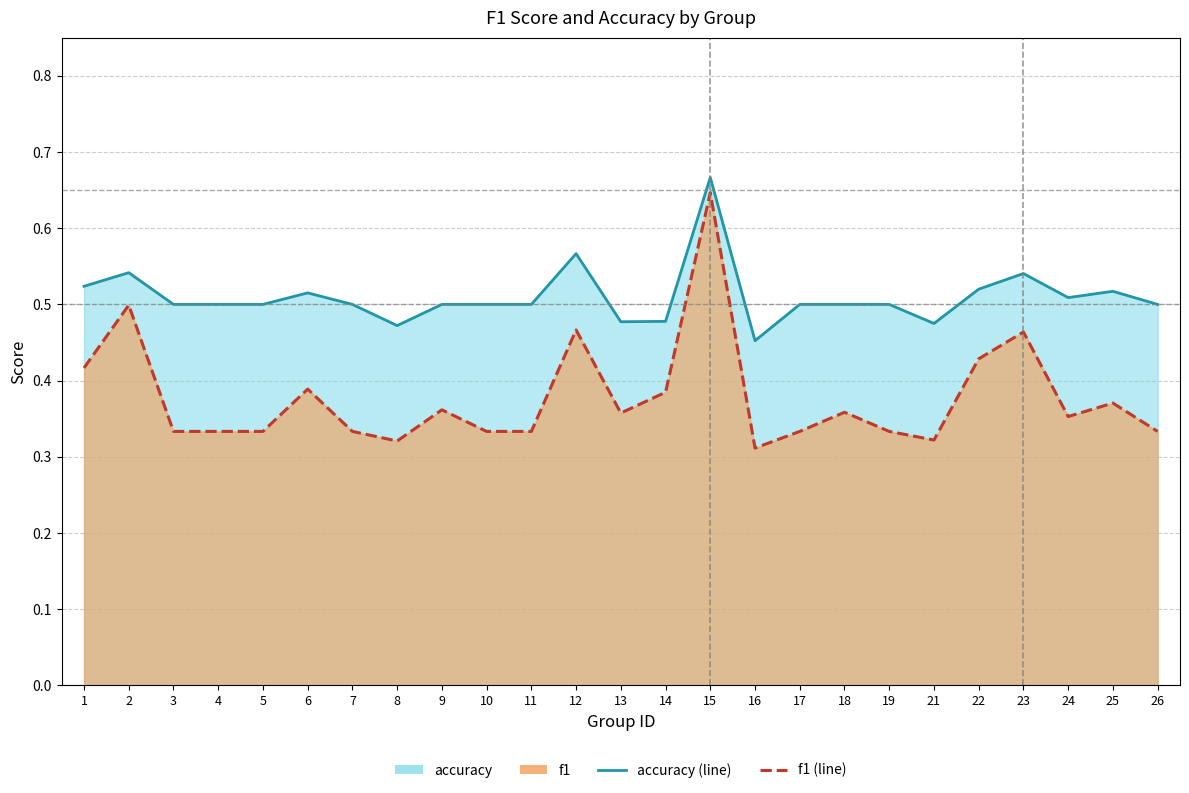

What is the average value of the f1 series?

0.4